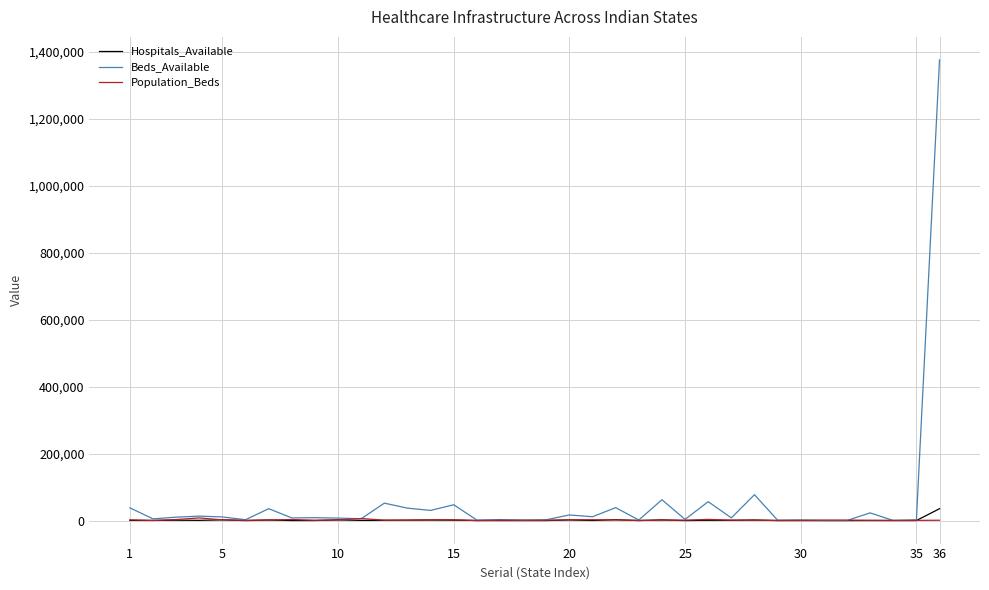

Which series has the largest total across all categories?

Beds_Available